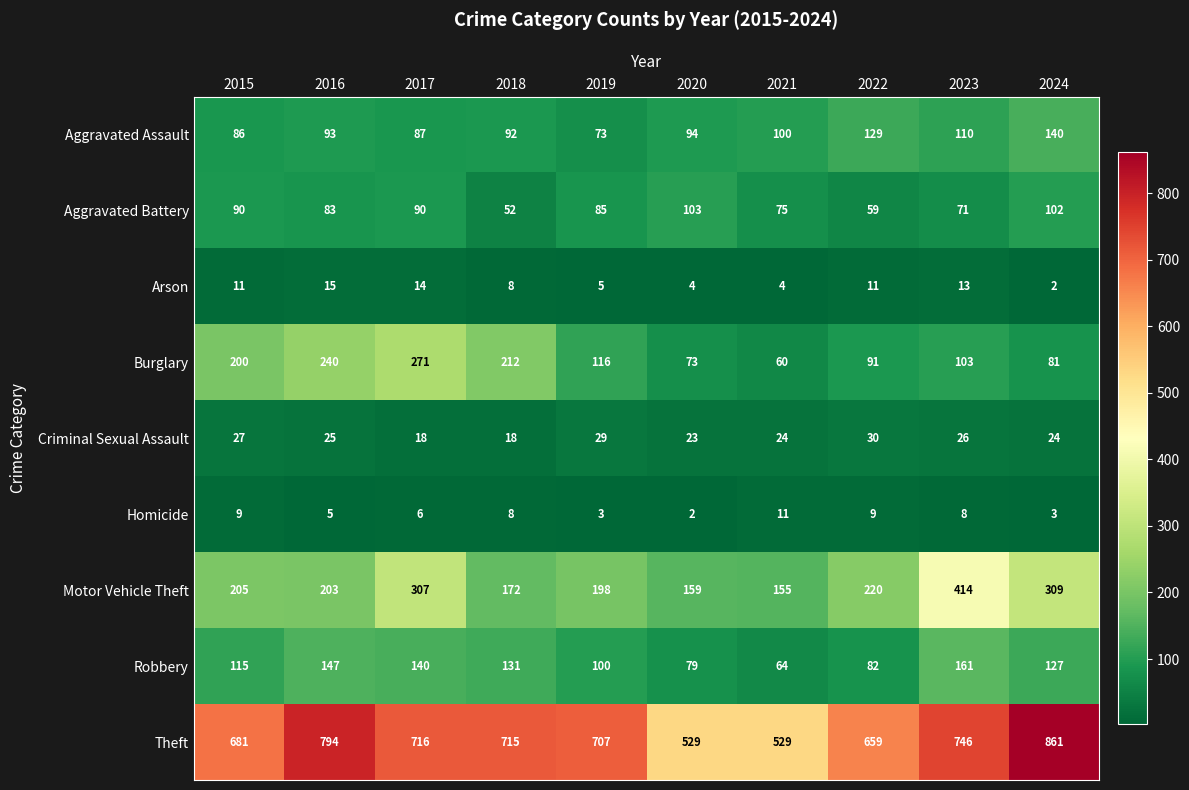

List the series in order of their peak value, highest first.

Theft, Motor Vehicle Theft, Burglary, Robbery, Aggravated Assault, Aggravated Battery, Criminal Sexual Assault, Arson, Homicide